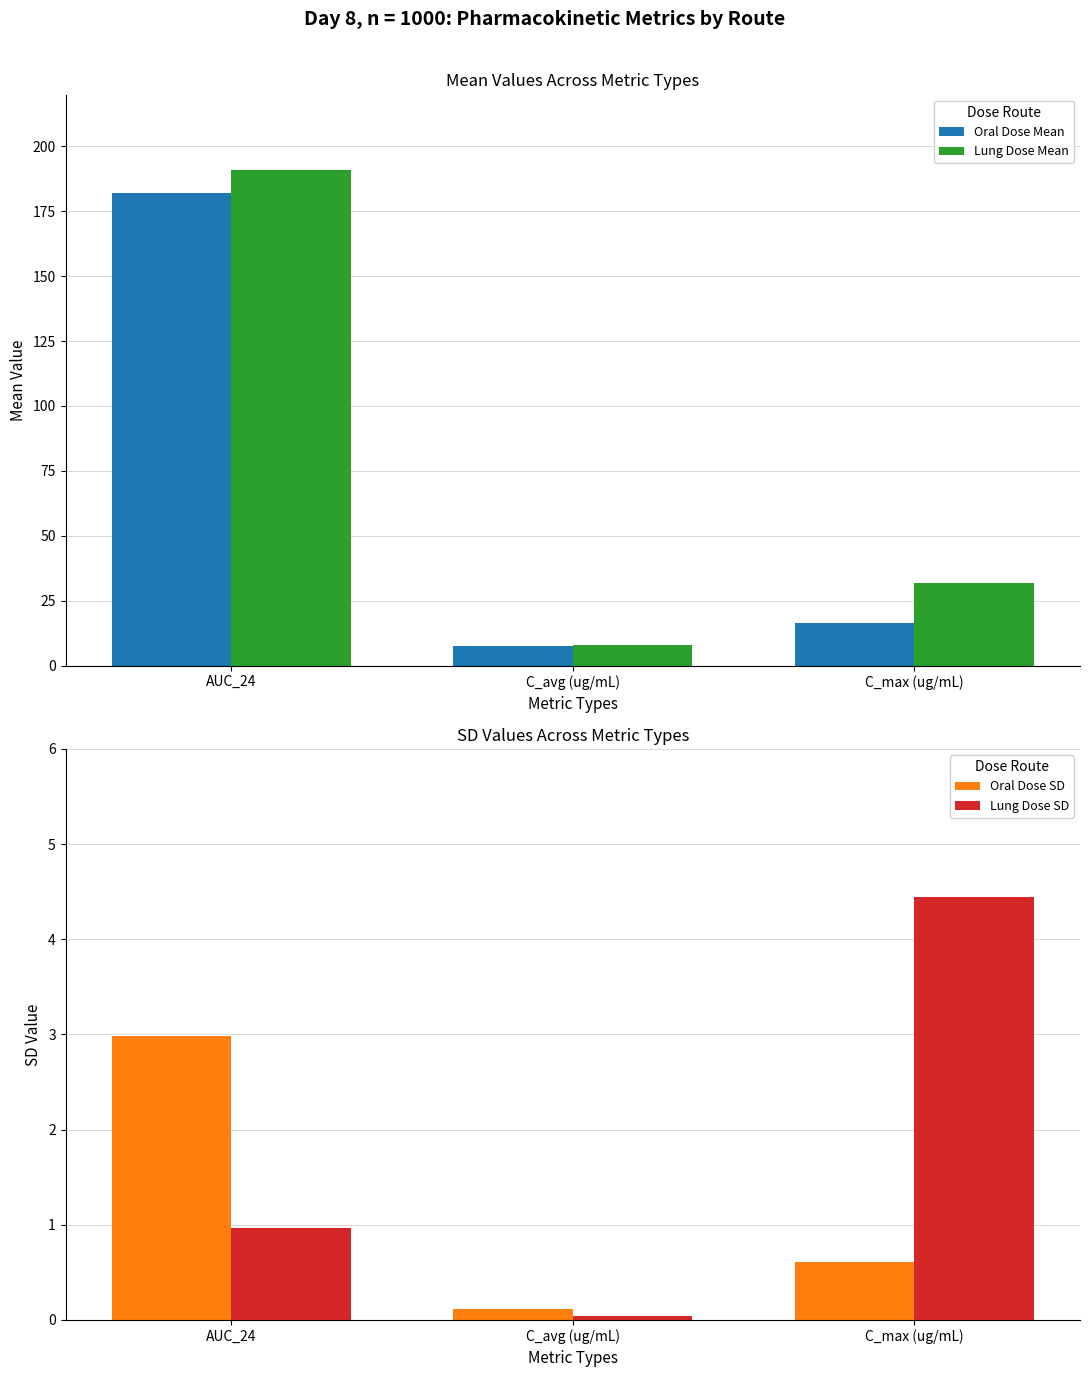

Is it true that Lung Dose Mean equals 45.3 at C_max (ug/mL)?

False